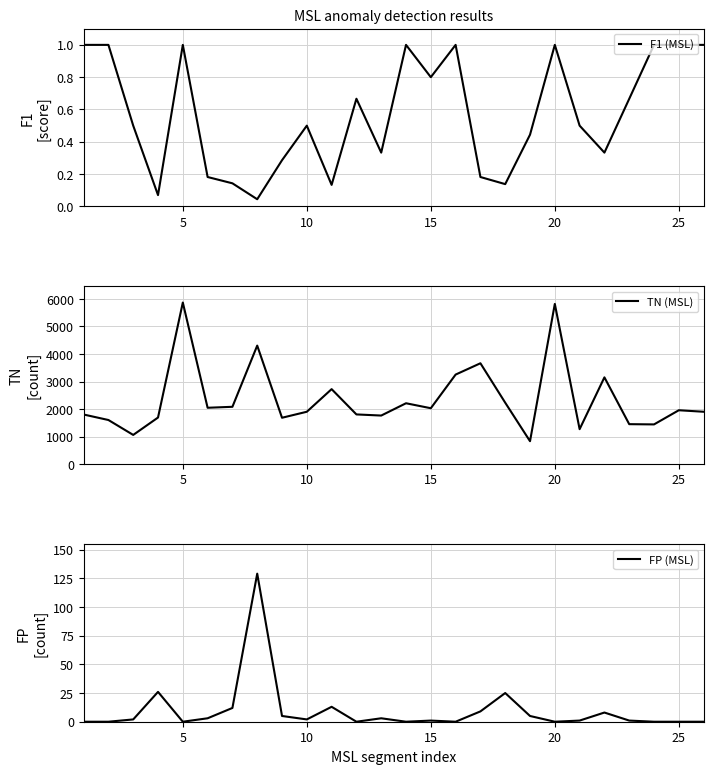

The value of F1 (MSL) at 10 is 0.5. True or false?

True